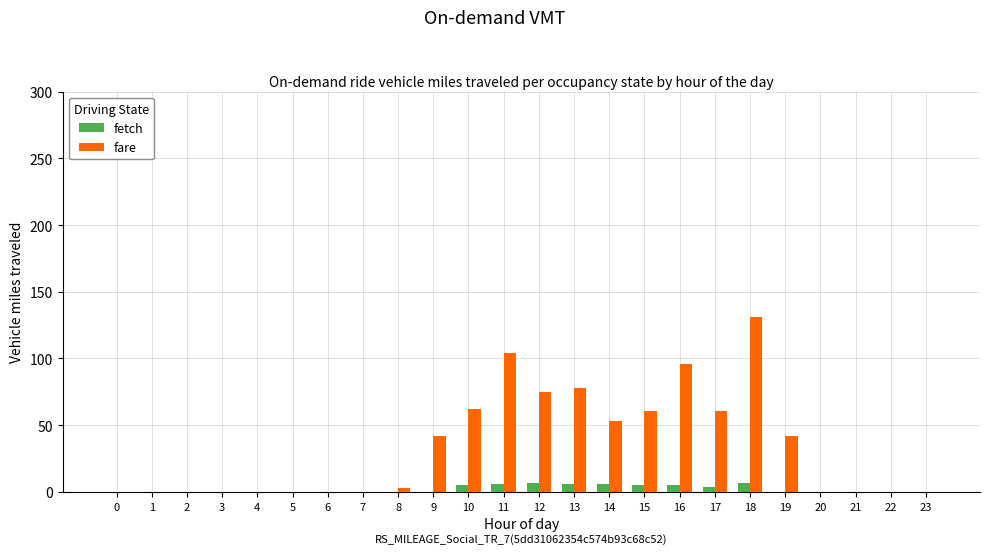

Does the chart contain stacked bars?

No